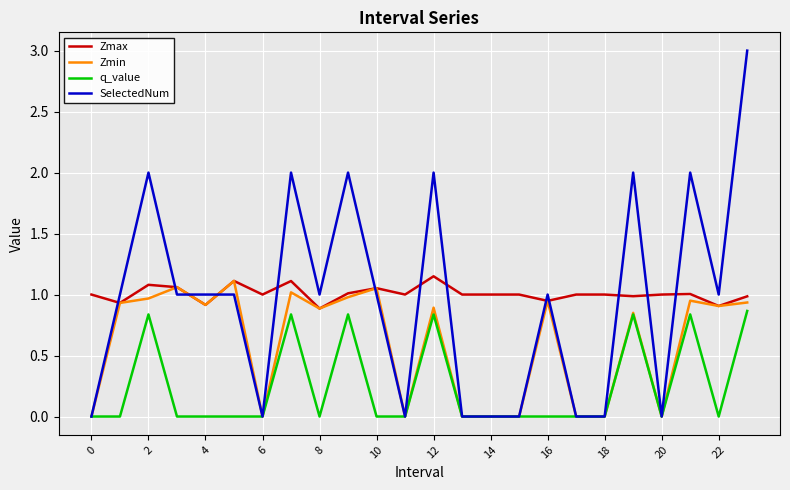

What is the sum of all Zmin values?

14.4